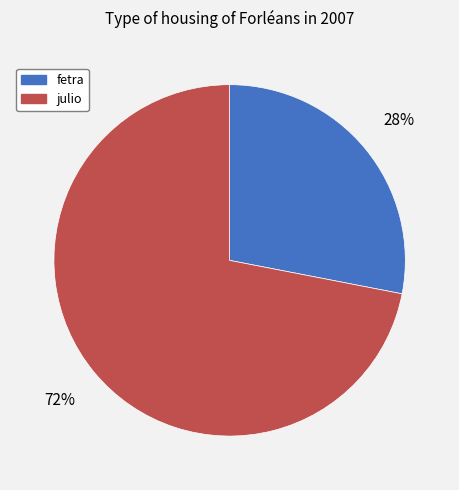

To the nearest percent, what percentage of the pie is fetra?

28%